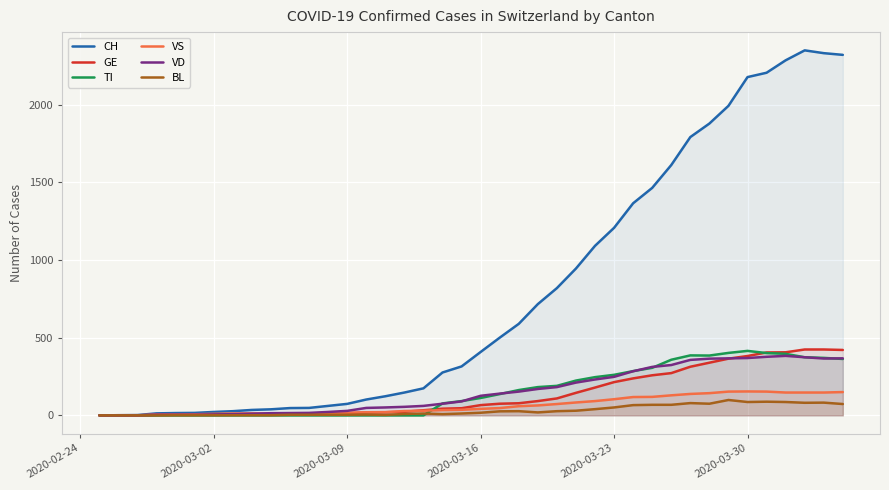

Which series has the largest range (max minus min)?

CH